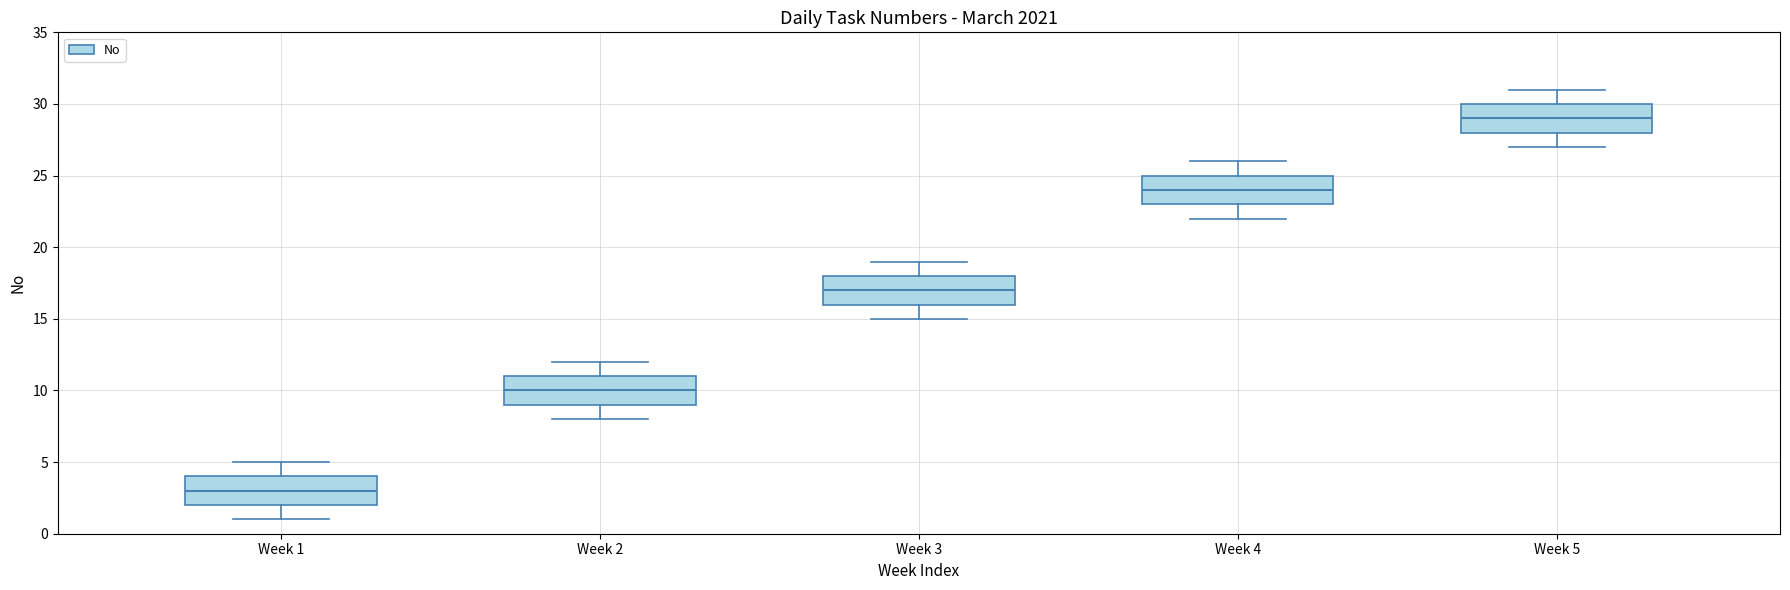

Reading left to right, read every box against the y-axis: the position of its median line, the range the box covers, and the ends of its whiskers. The values are not printed on the chart, so give them approximately, as read against the axis.

Week 1: median 3, box 2 to 4, whiskers 1 to 5
Week 2: median 10, box 9 to 11, whiskers 8 to 12
Week 3: median 17, box 16 to 18, whiskers 15 to 19
Week 4: median 24, box 23 to 25, whiskers 22 to 26
Week 5: median 29, box 28 to 30, whiskers 27 to 31